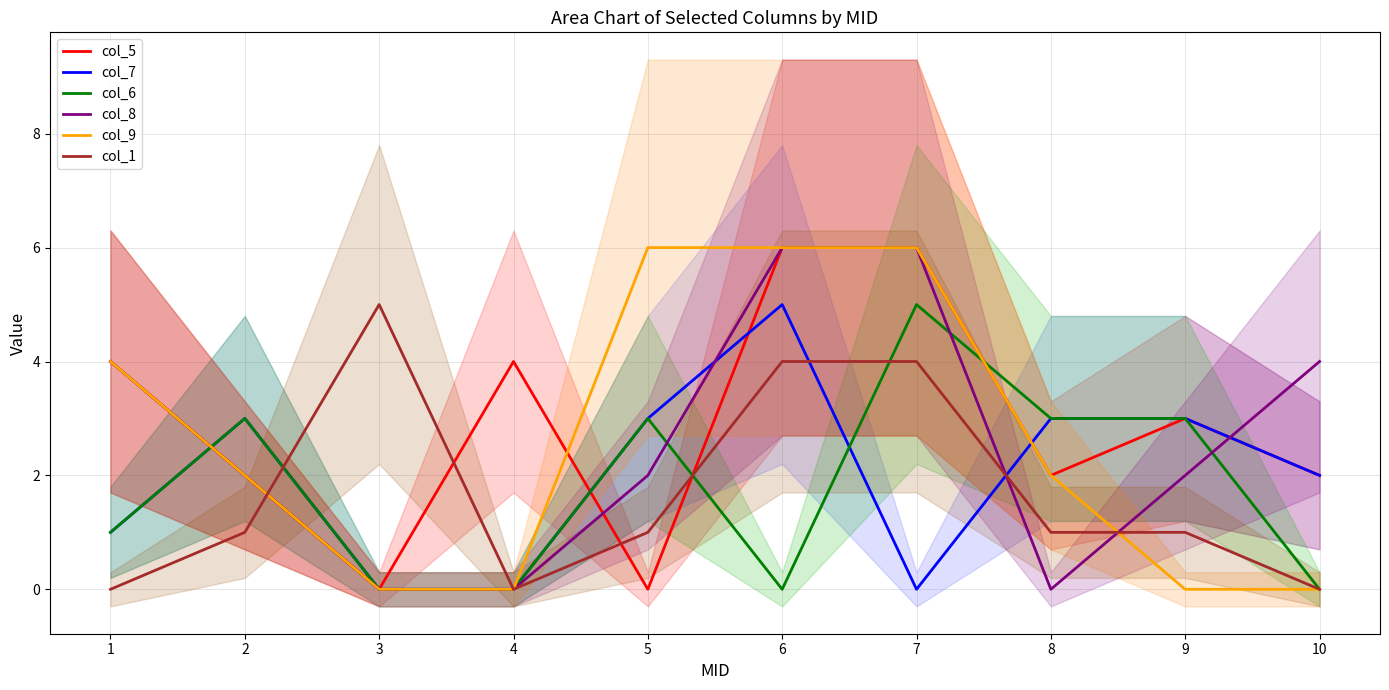

How many values in the col_6 series exceed 3?

1